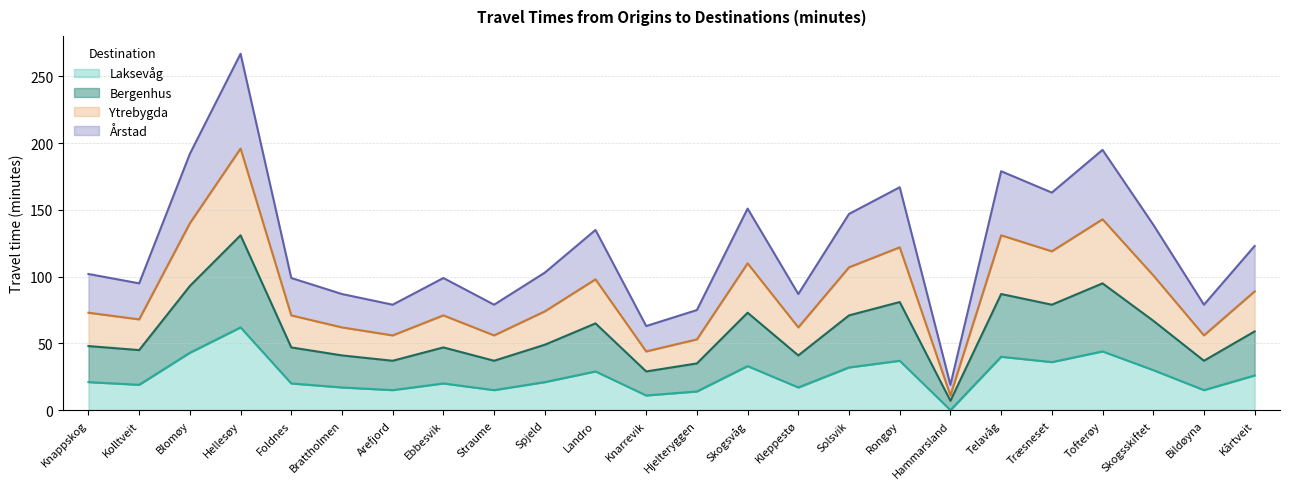

At which label does Ytrebygda reach its minimum?

Hammarsland